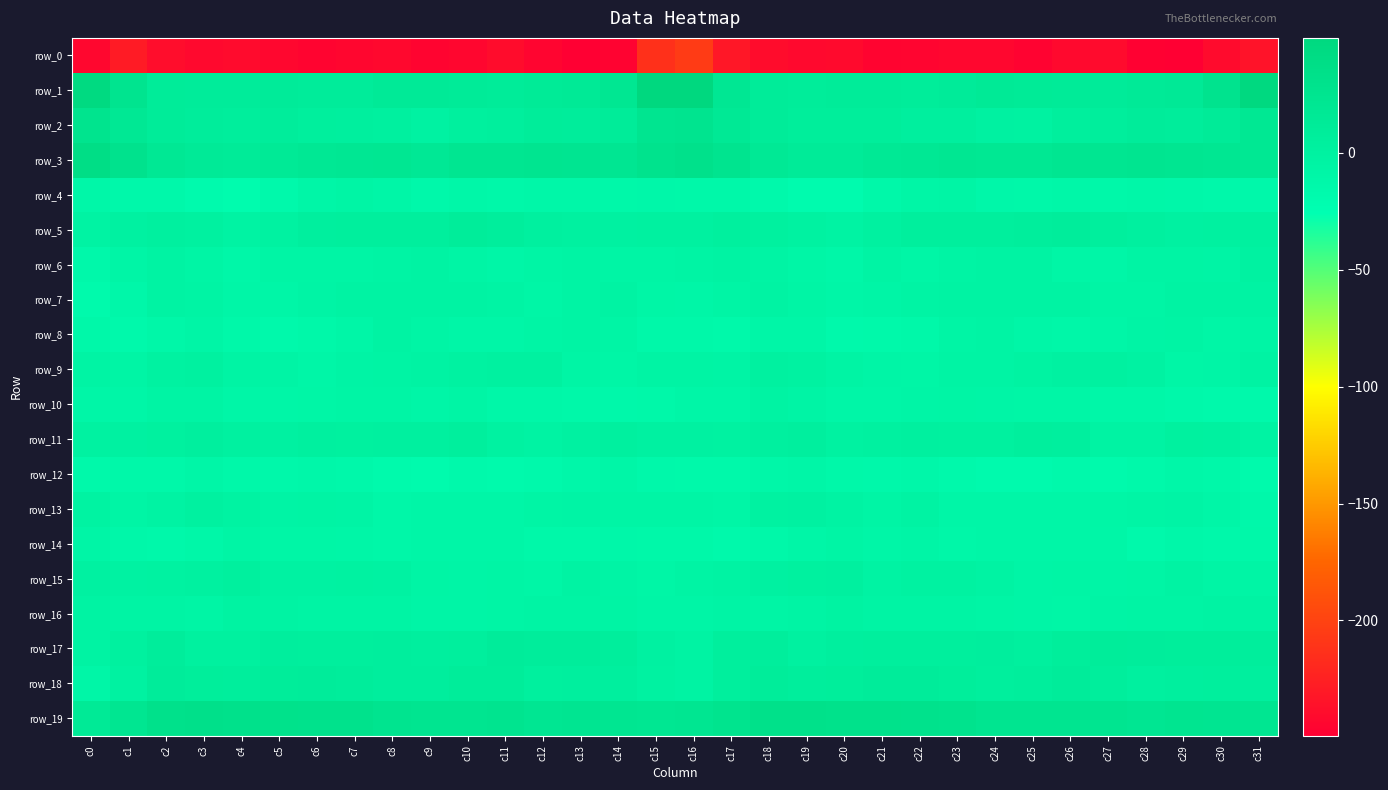

Reading left to right, list all the values displayed in this chart.

row_0: c0=-243.8	c1=-228.6	c2=-239.3	c3=-242.1	c4=-241.0	c5=-243.7	c6=-245.6	c7=-244.4	c8=-242.5	c9=-245.6	c10=-244.5	c11=-239.4	c12=-245.1	c13=-249.3	c14=-246.0	c15=-213.6	c16=-205.2	c17=-231.5	c18=-239.9	c19=-242.3	c20=-241.4	c21=-245.3	c22=-244.9	c23=-243.7	c24=-243.0	c25=-246.2	c26=-241.8	c27=-240.4	c28=-247.9	c29=-249.2	c30=-240.5	c31=-234.7
row_1: c0=46.1	c1=26.1	c2=10.5	c3=10.1	c4=9.7	c5=11.7	c6=9.8	c7=10.1	c8=14.6	c9=13.9	c10=12.2	c11=10.9	c12=13.3	c13=15.0	c14=21.0	c15=49.2	c16=49.0	c17=20.0	c18=10.8	c19=9.5	c20=10.3	c21=11.2	c22=9.4	c23=11.8	c24=15.0	c25=13.2	c26=11.9	c27=11.3	c28=13.9	c29=15.9	c30=27.1	c31=47.8
row_2: c0=27.0	c1=18.1	c2=10.4	c3=8.8	c4=7.0	c5=8.3	c6=5.2	c7=4.0	c8=2.2	c9=-1.6	c10=3.6	c11=5.5	c12=9.4	c13=8.9	c14=10.8	c15=24.7	c16=25.7	c17=16.0	c18=10.3	c19=7.5	c20=7.4	c21=7.5	c22=4.0	c23=4.1	c24=0.0	c25=-0.6	c26=5.2	c27=6.3	c28=10.0	c29=8.6	c30=13.0	c31=19.3
row_3: c0=38.6	c1=28.8	c2=18.5	c3=14.0	c4=12.7	c5=15.2	c6=18.0	c7=20.0	c8=20.7	c9=17.4	c10=22.3	c11=21.9	c12=24.0	c13=23.1	c14=21.3	c15=28.4	c16=31.3	c17=25.6	c18=16.6	c19=13.0	c20=12.9	c21=16.7	c22=18.3	c23=21.1	c24=19.0	c25=18.9	c26=22.3	c27=22.5	c28=24.0	c29=22.0	c30=20.7	c31=19.2
row_4: c0=-10.5	c1=-13.2	c2=-13.5	c3=-17.5	c4=-19.8	c5=-15.2	c6=-10.0	c7=-6.3	c8=-9.8	c9=-13.5	c10=-10.6	c11=-12.0	c12=-11.3	c13=-10.8	c14=-12.9	c15=-11.6	c16=-12.4	c17=-12.2	c18=-14.5	c19=-19.2	c20=-19.1	c21=-12.7	c22=-8.4	c23=-6.9	c24=-11.6	c25=-12.7	c26=-10.4	c27=-12.5	c28=-10.6	c29=-11.9	c30=-13.3	c31=-13.2
row_5: c0=-3.5	c1=0.2	c2=2.9	c3=0.4	c4=-3.4	c5=-1.1	c6=3.8	c7=5.0	c8=4.7	c9=4.9	c10=9.0	c11=6.1	c12=2.7	c13=0.7	c14=-0.2	c15=1.0	c16=0.7	c17=3.6	c18=1.9	c19=-1.1	c20=-3.7	c21=1.3	c22=4.4	c23=5.2	c24=4.4	c25=6.7	c26=8.9	c27=4.4	c28=2.0	c29=0.2	c30=0.7	c31=1.8
row_6: c0=-13.4	c1=-7.7	c2=-3.5	c3=-6.3	c4=-11.1	c5=-6.7	c6=-7.2	c7=-7.0	c8=-4.7	c9=-3.8	c10=-6.4	c11=-9.2	c12=-6.7	c13=-4.9	c14=-6.9	c15=-6.4	c16=-4.6	c17=-3.2	c18=-4.7	c19=-8.0	c20=-10.8	c21=-5.3	c22=-8.3	c23=-5.5	c24=-4.3	c25=-3.9	c26=-8.1	c27=-8.9	c28=-5.3	c29=-5.3	c30=-6.2	c31=-0.9
row_7: c0=-16.1	c1=-11.8	c2=-3.1	c3=-5.2	c4=-9.3	c5=-9.3	c6=-6.1	c7=-4.4	c8=-2.9	c9=-3.7	c10=-4.0	c11=-5.1	c12=-8.1	c13=-5.2	c14=-2.7	c15=-8.4	c16=-9.9	c17=-6.8	c18=-3.2	c19=-6.8	c20=-10.2	c21=-7.8	c22=-5.4	c23=-3.5	c24=-2.9	c25=-4.1	c26=-3.9	c27=-6.6	c28=-7.3	c29=-3.2	c30=-3.5	c31=-4.3
row_8: c0=-12.6	c1=-15.0	c2=-11.0	c3=-7.7	c4=-13.0	c5=-15.0	c6=-13.1	c7=-9.2	c8=-4.4	c9=-7.3	c10=-10.2	c11=-10.2	c12=-6.9	c13=-5.5	c14=-7.1	c15=-12.1	c16=-12.2	c17=-13.8	c18=-9.3	c19=-8.8	c20=-14.9	c21=-14.1	c22=-12.1	c23=-6.9	c24=-4.7	c25=-8.8	c26=-10.3	c27=-9.4	c28=-5.7	c29=-5.2	c30=-8.1	c31=-6.6
row_9: c0=-4.7	c1=-7.1	c2=-1.3	c3=0.8	c4=-4.5	c5=-6.0	c6=-9.5	c7=-5.9	c8=-5.3	c9=-3.7	c10=-0.8	c11=0.9	c12=0.3	c13=-6.5	c14=-8.2	c15=-5.4	c16=-5.2	c17=-5.9	c18=0.4	c19=-1.0	c20=-5.1	c21=-7.9	c22=-8.1	c23=-5.6	c24=-4.8	c25=-2.5	c26=-0.1	c27=1.1	c28=-1.8	c29=-8.0	c30=-7.5	c31=-2.8
row_10: c0=-8.6	c1=-10.1	c2=-4.6	c3=-5.1	c4=-8.7	c5=-9.8	c6=-8.2	c7=-6.8	c8=-6.9	c9=-8.7	c10=-7.2	c11=-10.4	c12=-10.8	c13=-12.5	c14=-13.5	c15=-12.2	c16=-10.0	c17=-9.0	c18=-4.4	c19=-5.9	c20=-9.7	c21=-9.5	c22=-7.6	c23=-6.6	c24=-7.7	c25=-8.0	c26=-8.2	c27=-11.0	c28=-11.0	c29=-13.2	c30=-14.5	c31=-15.4
row_11: c0=-0.6	c1=0.2	c2=1.9	c3=4.3	c4=0.8	c5=-0.1	c6=3.0	c7=1.4	c8=2.3	c9=2.9	c10=5.4	c11=-0.8	c12=-3.7	c13=0.2	c14=3.1	c15=0.1	c16=-0.2	c17=-0.4	c18=2.7	c19=4.1	c20=-0.5	c21=1.3	c22=2.3	c23=1.8	c24=2.0	c25=4.4	c26=3.9	c27=-3.0	c28=-2.7	c29=1.8	c30=1.0	c31=-3.7
row_12: c0=-14.2	c1=-12.9	c2=-12.3	c3=-9.9	c4=-12.0	c5=-13.8	c6=-11.7	c7=-13.5	c8=-16.2	c9=-18.2	c10=-15.4	c11=-16.2	c12=-15.6	c13=-11.9	c14=-9.9	c15=-13.3	c16=-14.4	c17=-14.1	c18=-11.4	c19=-9.9	c20=-13.0	c21=-13.6	c22=-11.9	c23=-14.4	c24=-17.5	c25=-17.4	c26=-15.4	c27=-16.5	c28=-14.3	c29=-10.6	c30=-12.5	c31=-17.0
row_13: c0=-2.3	c1=-6.4	c2=-3.7	c3=0.3	c4=-2.6	c5=-6.0	c6=-4.8	c7=-5.8	c8=-10.8	c9=-8.9	c10=-9.6	c11=-9.1	c12=-7.0	c13=-5.8	c14=-6.9	c15=-6.7	c16=-6.9	c17=-8.4	c18=-1.3	c19=-0.3	c20=-4.1	c21=-6.4	c22=-4.1	c23=-8.5	c24=-10.2	c25=-8.7	c26=-10.0	c27=-8.3	c28=-6.5	c29=-6.0	c30=-9.6	c31=-13.5
row_14: c0=-7.9	c1=-11.7	c2=-13.4	c3=-11.4	c4=-7.0	c5=-8.3	c6=-8.2	c7=-9.4	c8=-10.3	c9=-9.3	c10=-9.1	c11=-8.6	c12=-12.8	c13=-13.1	c14=-11.7	c15=-12.2	c16=-12.1	c17=-14.6	c18=-12.7	c19=-10.0	c20=-6.7	c21=-9.2	c22=-7.8	c23=-10.5	c24=-9.5	c25=-9.1	c26=-8.9	c27=-9.4	c28=-14.4	c29=-11.9	c30=-13.2	c31=-12.2
row_15: c0=-0.2	c1=-2.0	c2=-0.7	c3=0.5	c4=3.4	c5=-1.6	c6=-1.7	c7=-0.5	c8=-1.8	c9=-7.0	c10=-7.4	c11=-7.1	c12=-8.1	c13=-4.3	c14=-5.7	c15=-8.2	c16=-4.9	c17=-3.5	c18=-0.4	c19=1.7	c20=2.5	c21=-3.1	c22=-0.6	c23=-0.7	c24=-3.7	c25=-7.7	c26=-7.1	c27=-7.8	c28=-6.8	c29=-4.3	c30=-6.6	c31=-6.9
row_16: c0=-4.1	c1=-5.2	c2=-5.2	c3=-6.9	c4=-2.5	c5=-3.2	c6=-5.2	c7=-4.9	c8=-5.1	c9=-7.8	c10=-7.8	c11=-6.7	c12=-4.7	c13=-4.9	c14=-4.5	c15=-7.5	c16=-7.9	c17=-5.9	c18=-7.0	c19=-5.0	c20=-2.2	c21=-4.5	c22=-5.0	c23=-4.6	c24=-6.3	c25=-7.7	c26=-8.0	c27=-5.8	c28=-4.8	c29=-4.5	c30=-4.4	c31=-3.5
row_17: c0=-3.3	c1=1.7	c2=8.7	c3=1.9	c4=1.6	c5=5.8	c6=4.6	c7=4.4	c8=6.0	c9=3.9	c10=5.4	c11=9.6	c12=8.2	c13=7.9	c14=7.1	c15=0.0	c16=-3.2	c17=4.8	c18=6.6	c19=0.2	c20=3.8	c21=5.3	c22=4.6	c23=5.0	c24=5.5	c25=3.5	c26=7.4	c27=9.2	c28=8.1	c29=7.8	c30=7.2	c31=6.1
row_18: c0=-9.1	c1=-0.7	c2=9.8	c3=7.4	c4=6.8	c5=9.2	c6=10.0	c7=8.6	c8=5.9	c9=5.5	c10=9.4	c11=9.1	c12=3.3	c13=3.9	c14=4.0	c15=-1.2	c16=-3.3	c17=4.8	c18=9.0	c19=6.9	c20=7.5	c21=10.1	c22=9.7	c23=7.6	c24=5.1	c25=7.0	c26=10.1	c27=6.7	c28=2.7	c29=4.2	c30=4.6	c31=3.7
row_19: c0=15.2	c1=22.0	c2=31.2	c3=33.3	c4=31.2	c5=31.1	c6=29.7	c7=29.7	c8=25.6	c9=24.1	c10=23.5	c11=25.3	c12=21.3	c13=23.5	c14=22.9	c15=21.1	c16=22.0	c17=26.6	c18=32.4	c19=32.8	c20=31.0	c21=31.0	c22=29.8	c23=28.5	c24=24.4	c25=24.1	c26=24.1	c27=24.2	c28=21.4	c29=23.9	c30=23.4	c31=22.4